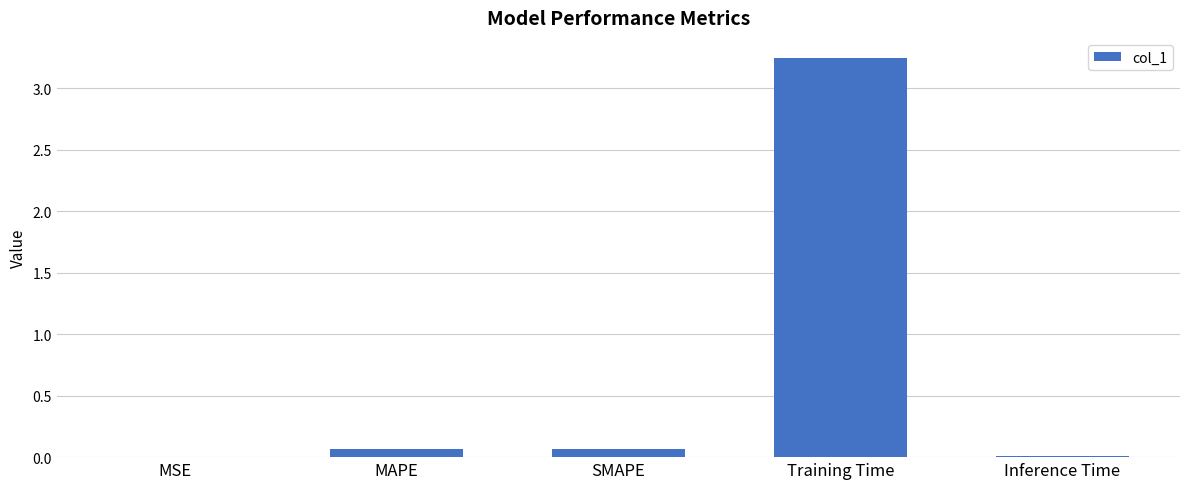

Which label corresponds to the largest value in the chart?

Training Time